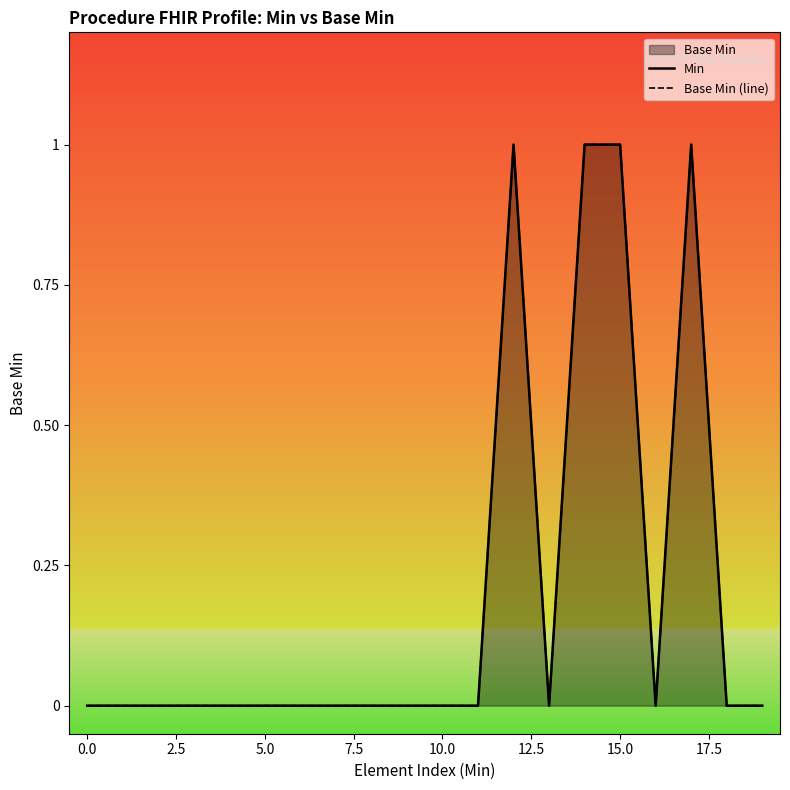

True or false: Min and Base Min (line) cross at least once.

False